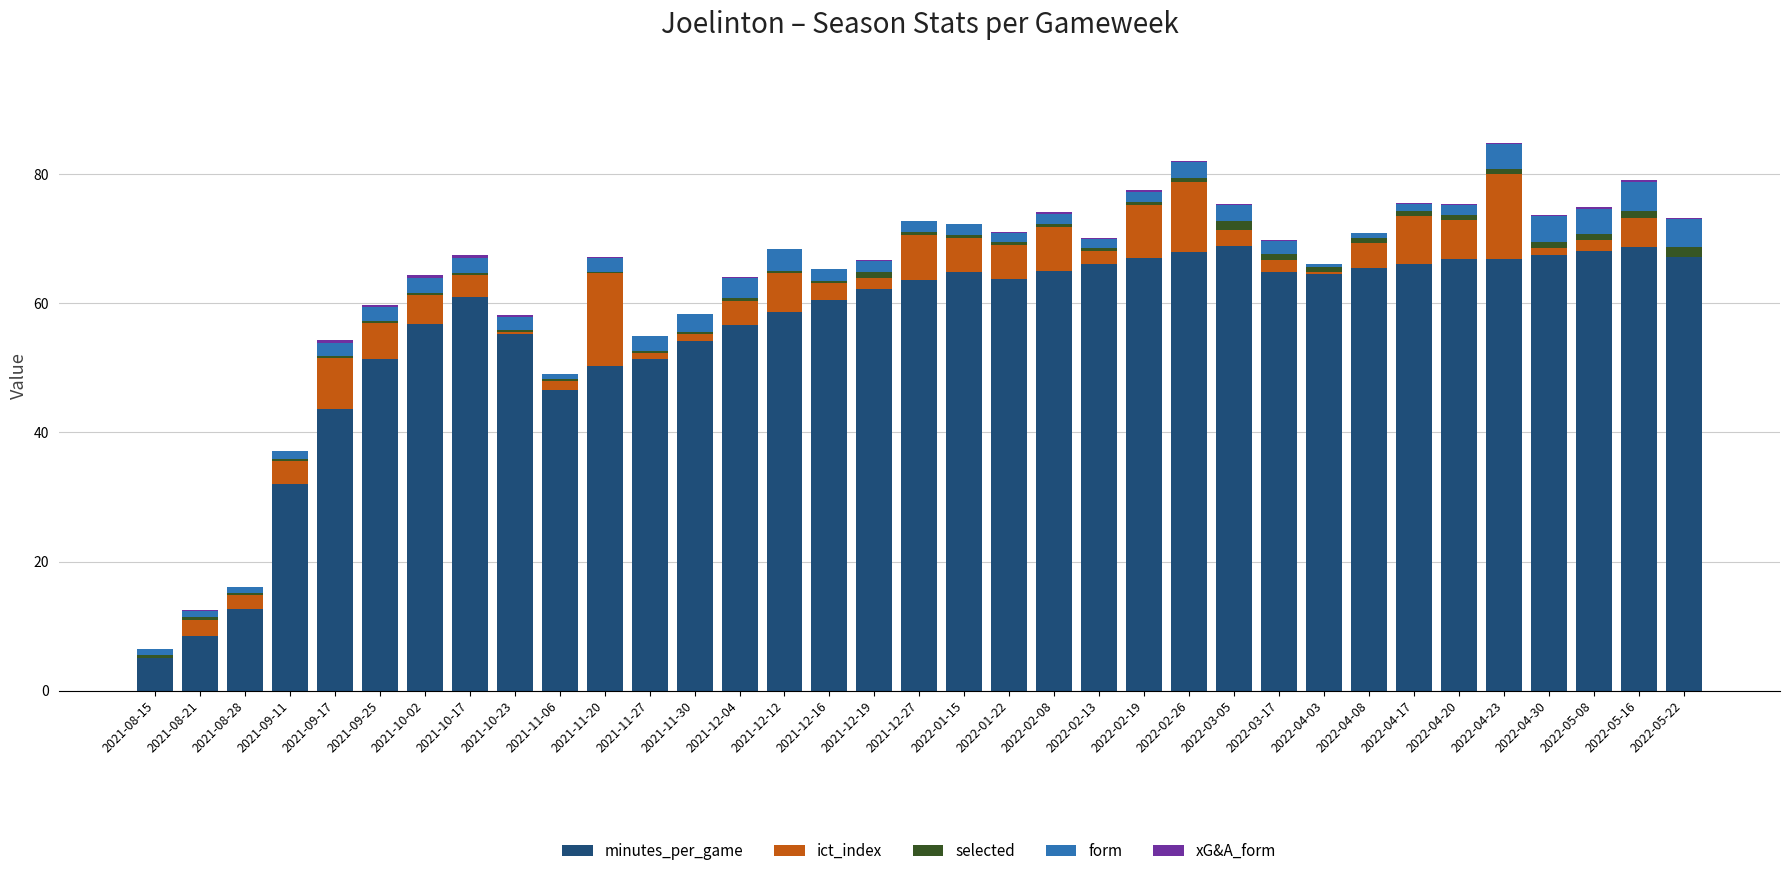

What is the sum of the ict_index values at 2022-01-15 and 2022-01-22?

10.4